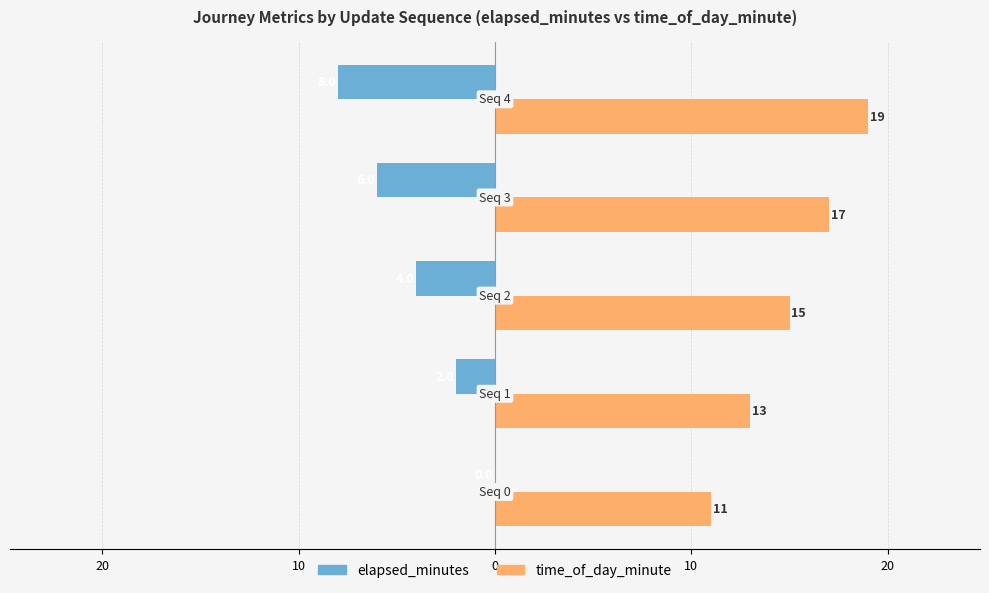

What are all the series names shown in the legend?

elapsed_minutes, time_of_day_minute